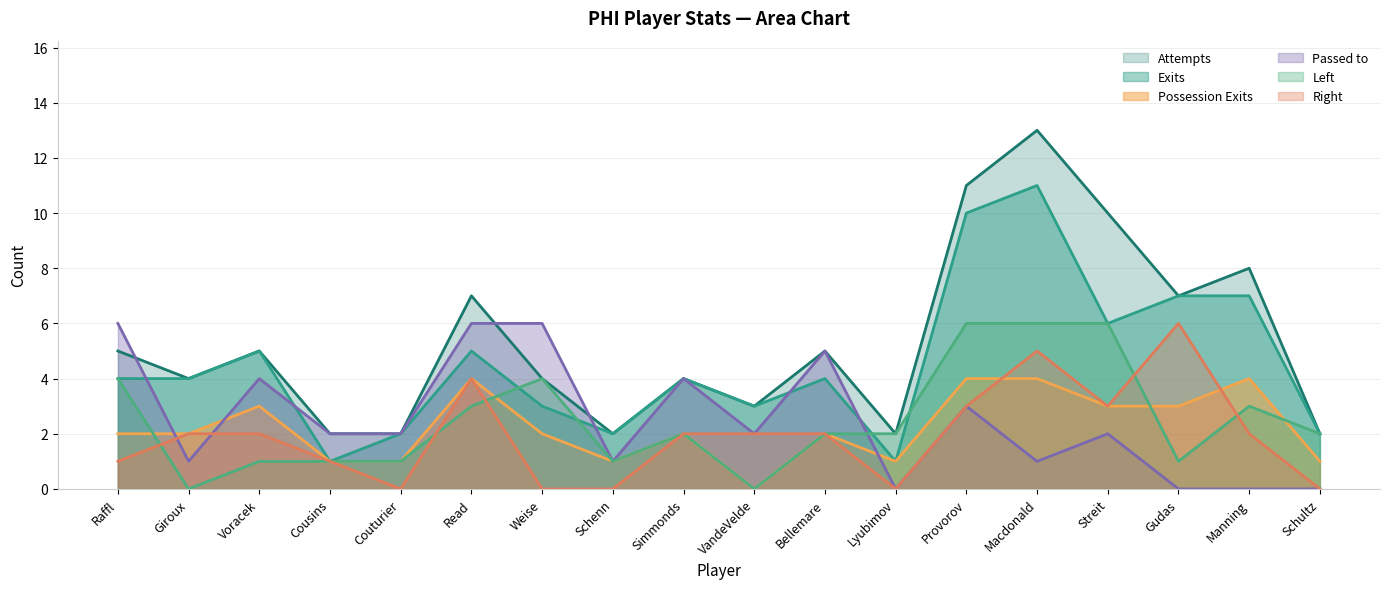

What is the difference between the maximum and second lowest values in the Possession Exits series?

3